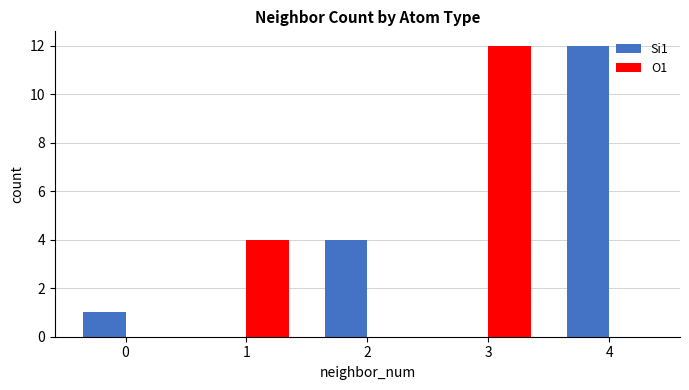

How many series are shown in this chart?

2